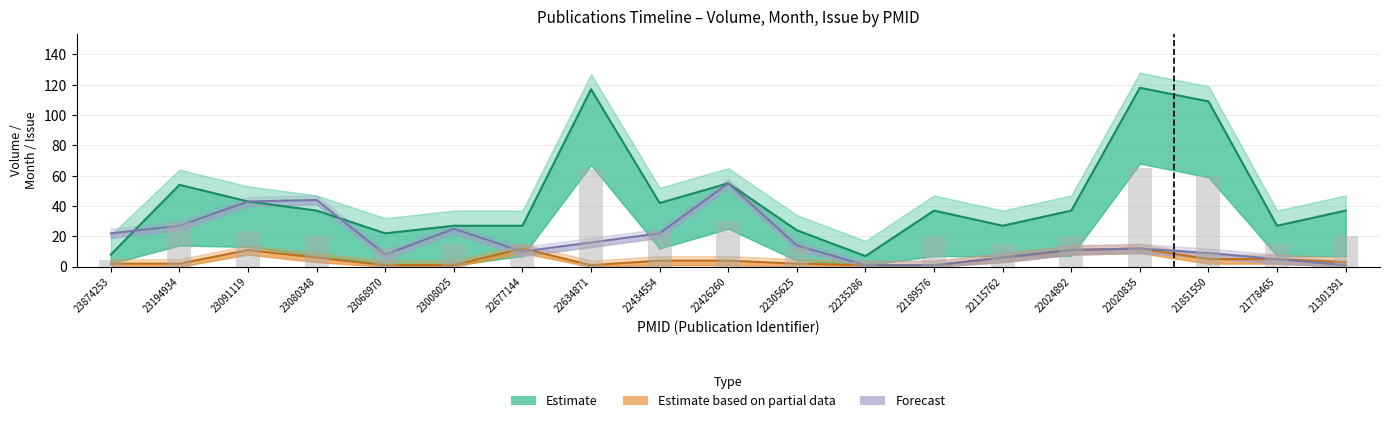

What is the difference between the Forecast values at 22235286 and 22677144?

9